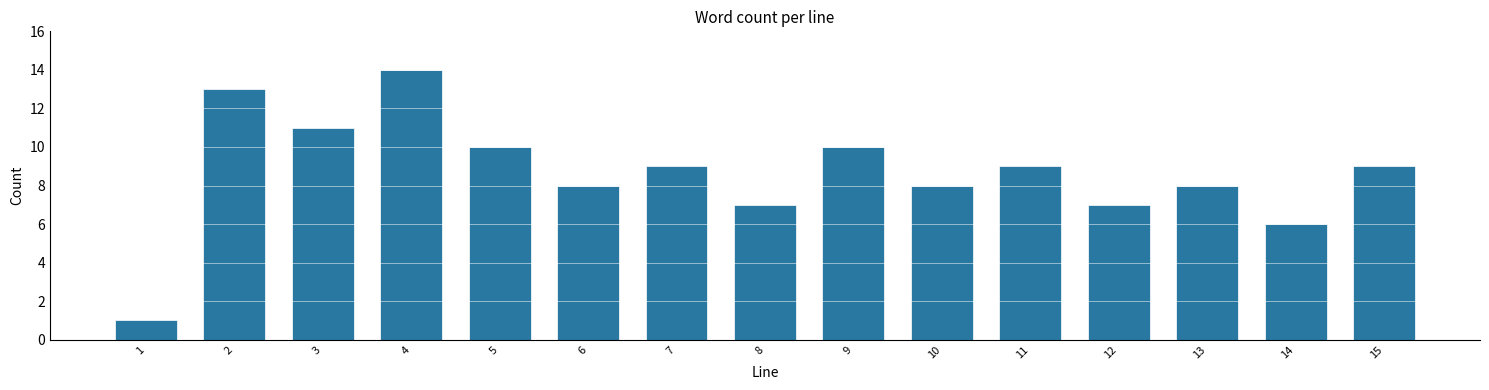

Reading left to right, extract all data points from this chart.

1=1	2=13	3=11	4=14	5=10	6=8	7=9	8=7	9=10	10=8	11=9	12=7	13=8	14=6	15=9